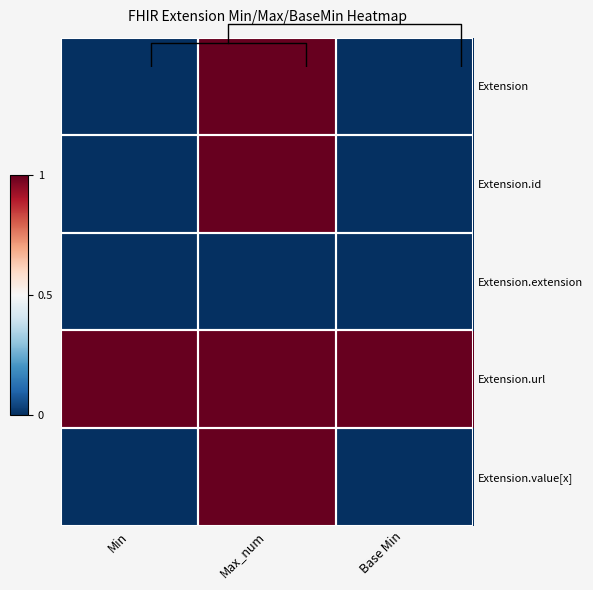

What is the difference between the highest and lowest values at Min?

1